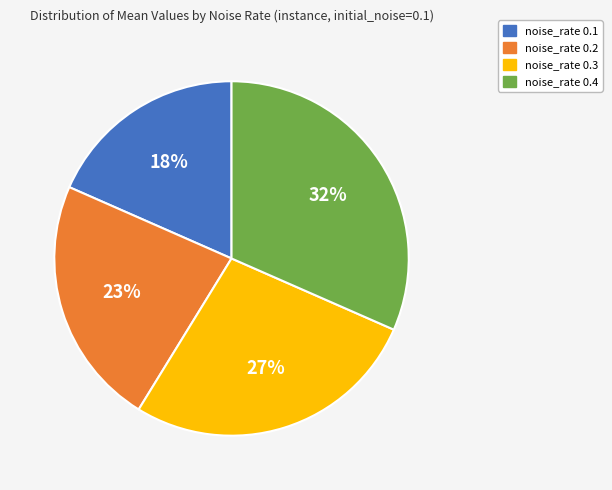

How many segments does this pie chart have?

4